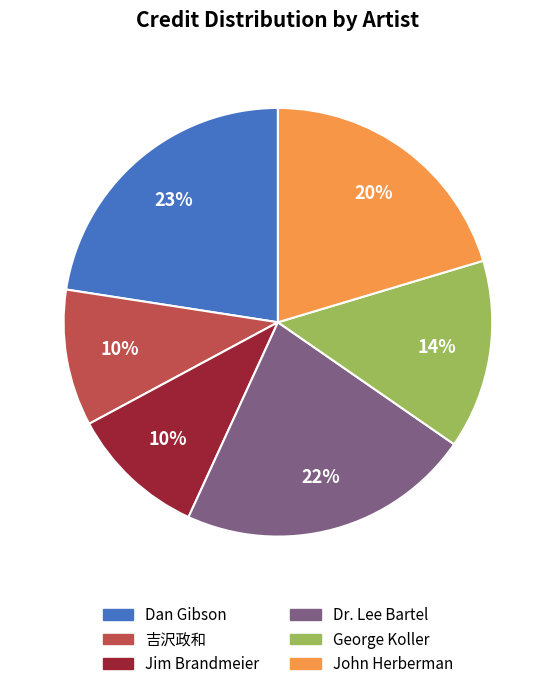

Does 吉沢政和 represent more than half of the total?

No